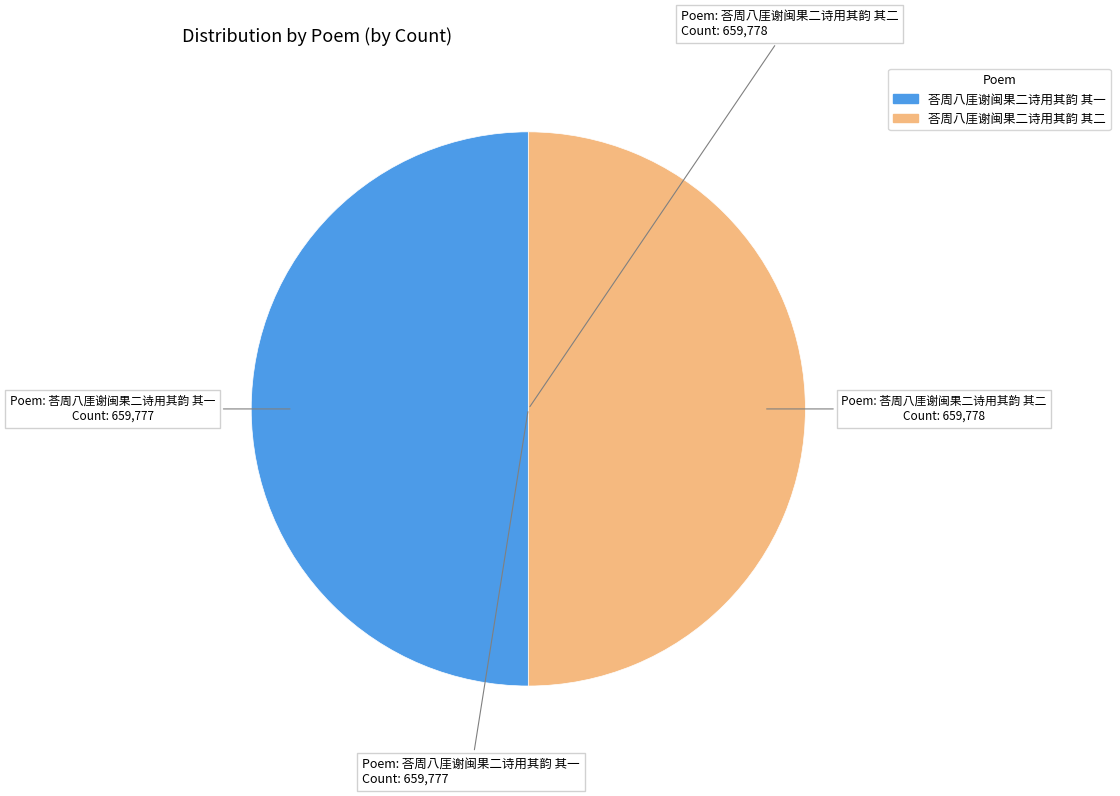

What is the ratio of the value at 荅周八厓谢闽果二诗用其韵 其二 to the value at 荅周八厓谢闽果二诗用其韵 其一?

1.0